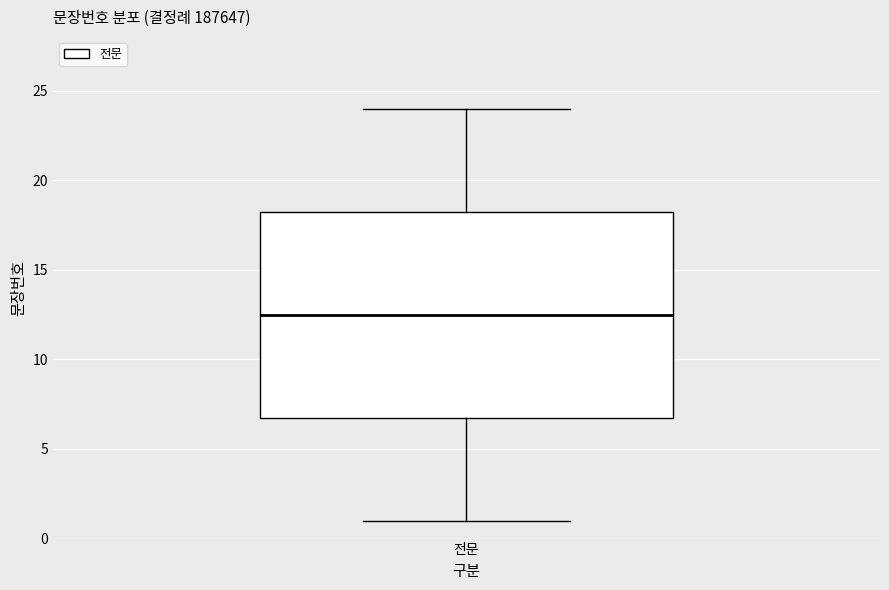

Where does the lower whisker of the box for 전문 end on the y-axis? The values are not printed on the chart, so give them approximately, as read against the axis.

1.0